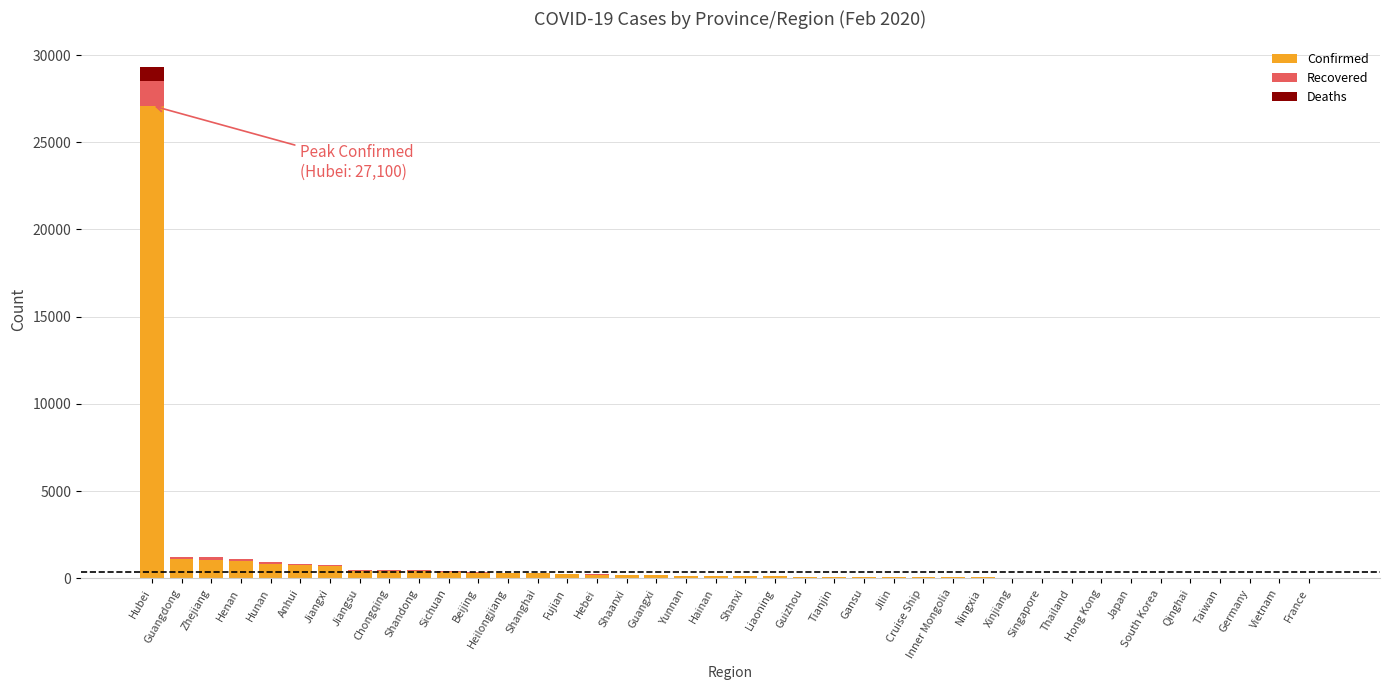

How many data points does each series have?

40